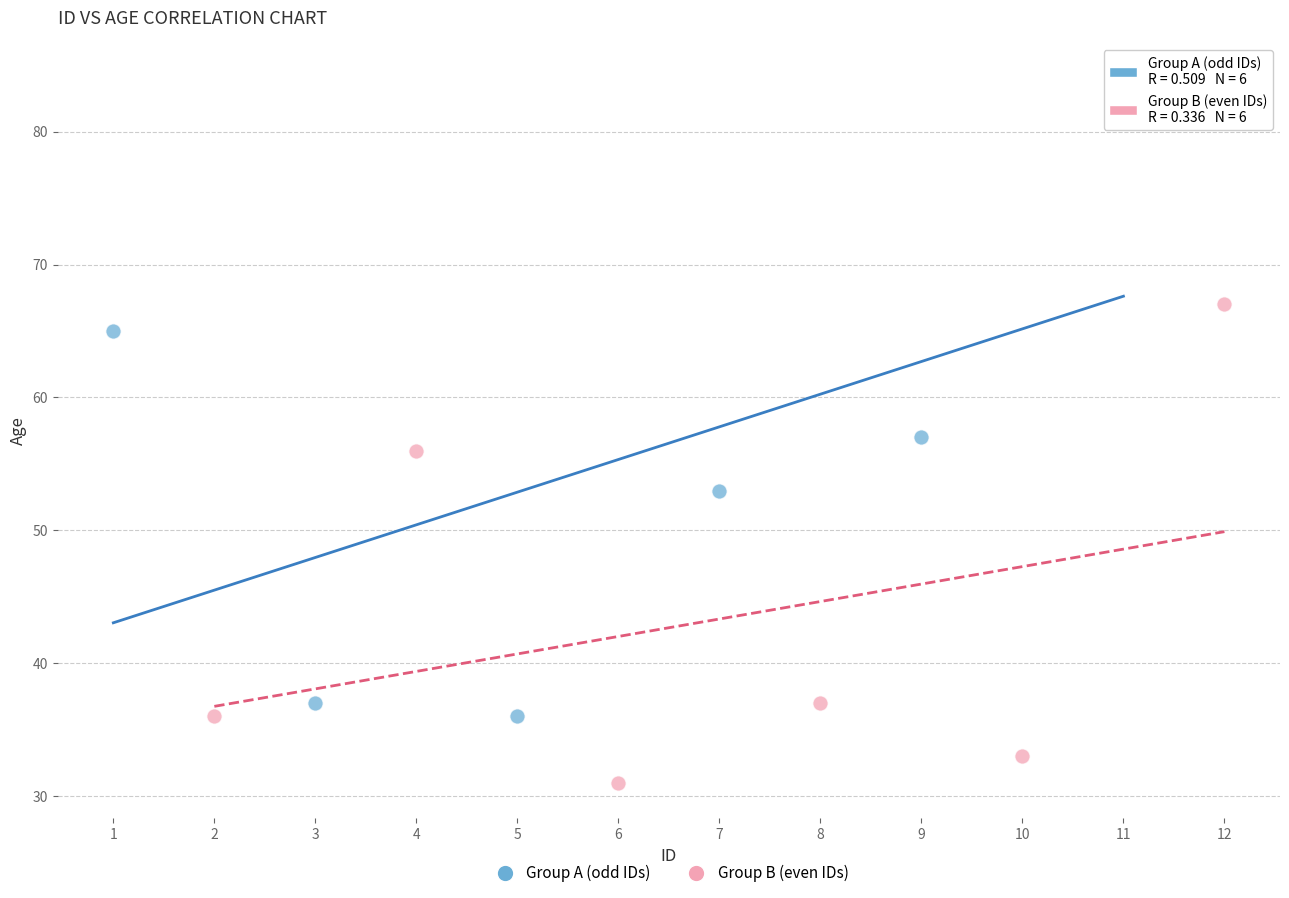

Which series reaches the minimum Y coordinate?

Group B (even IDs)